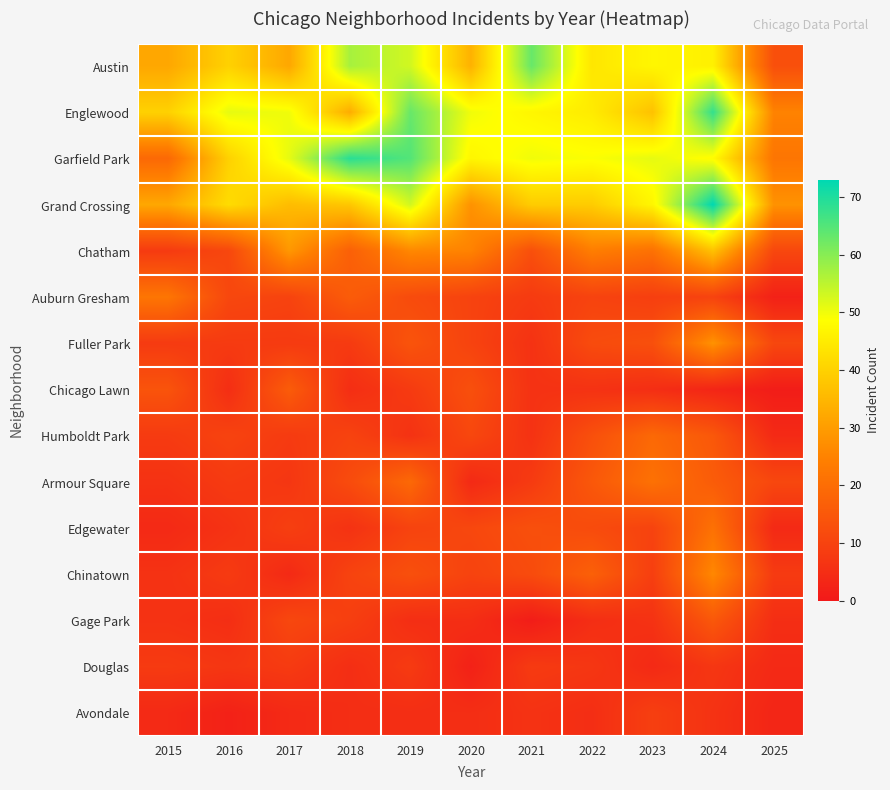

List the series in order of their peak value, highest first.

Grand Crossing, Garfield Park, Englewood, Austin, Chatham, Fuller Park, Chinatown, Auburn Gresham, Armour Square, Edgewater, Humboldt Park, Chicago Lawn, Gage Park, Avondale, Douglas